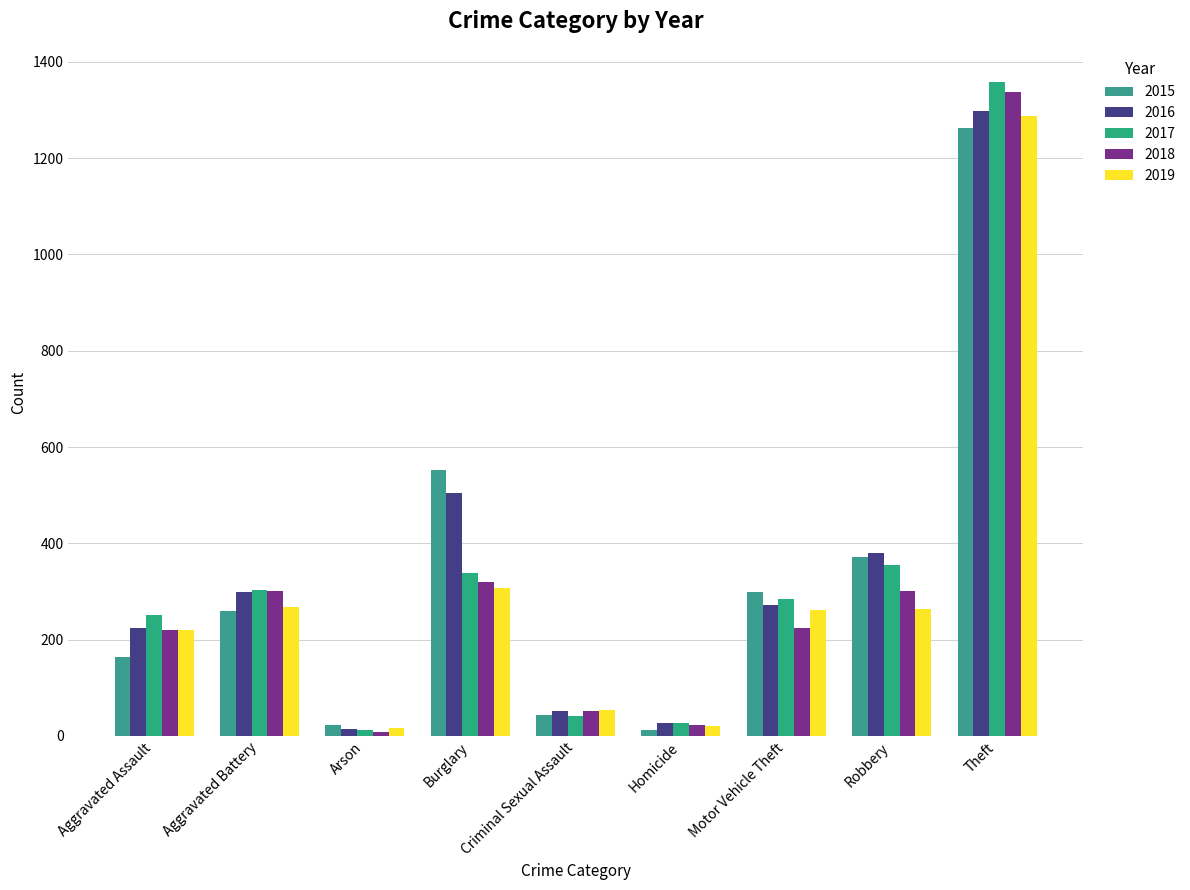

Reading left to right, transcribe all the data shown in this chart.

2015: Aggravated Assault=164	Aggravated Battery=260	Arson=22	Burglary=552	Criminal Sexual Assault=43	Homicide=13	Motor Vehicle Theft=299	Robbery=372	Theft=1263
2016: Aggravated Assault=225	Aggravated Battery=298	Arson=14	Burglary=505	Criminal Sexual Assault=51	Homicide=28	Motor Vehicle Theft=272	Robbery=381	Theft=1297
2017: Aggravated Assault=251	Aggravated Battery=303	Arson=12	Burglary=339	Criminal Sexual Assault=41	Homicide=27	Motor Vehicle Theft=285	Robbery=356	Theft=1359
2018: Aggravated Assault=220	Aggravated Battery=302	Arson=8	Burglary=319	Criminal Sexual Assault=51	Homicide=23	Motor Vehicle Theft=225	Robbery=302	Theft=1337
2019: Aggravated Assault=220	Aggravated Battery=267	Arson=16	Burglary=308	Criminal Sexual Assault=54	Homicide=21	Motor Vehicle Theft=262	Robbery=264	Theft=1288